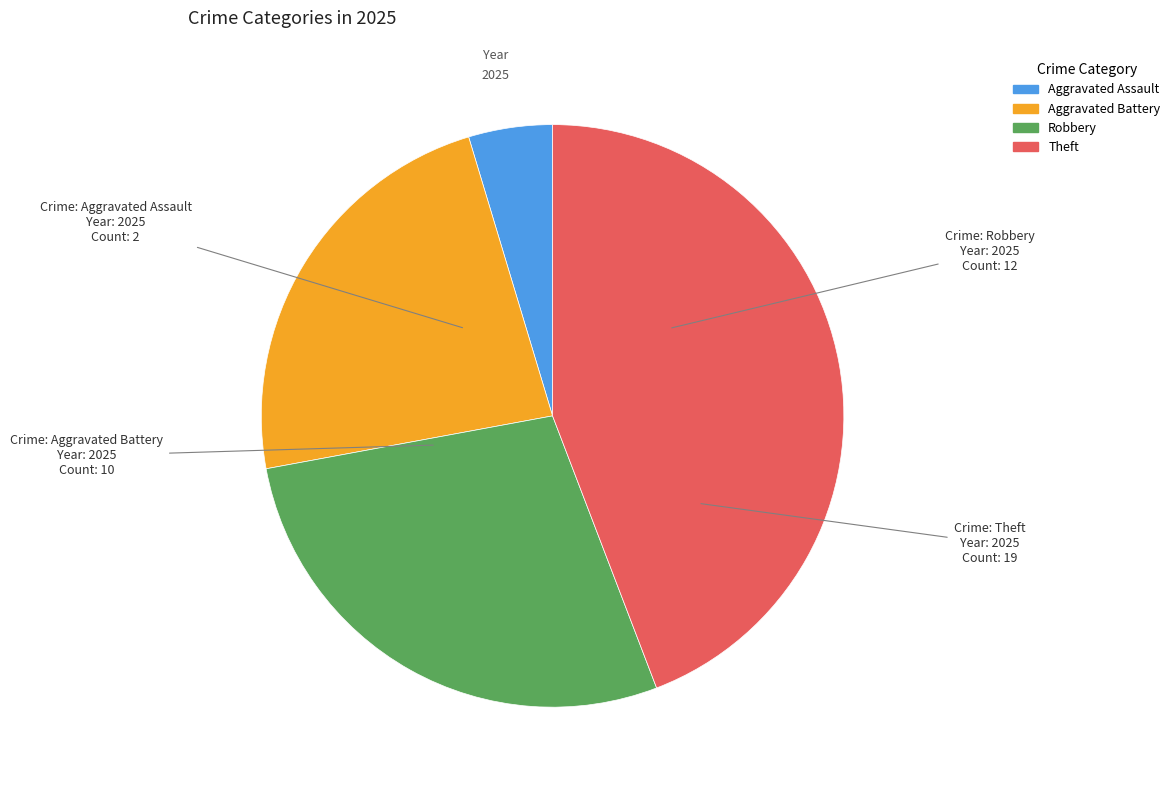

How many slices are in this pie chart?

4